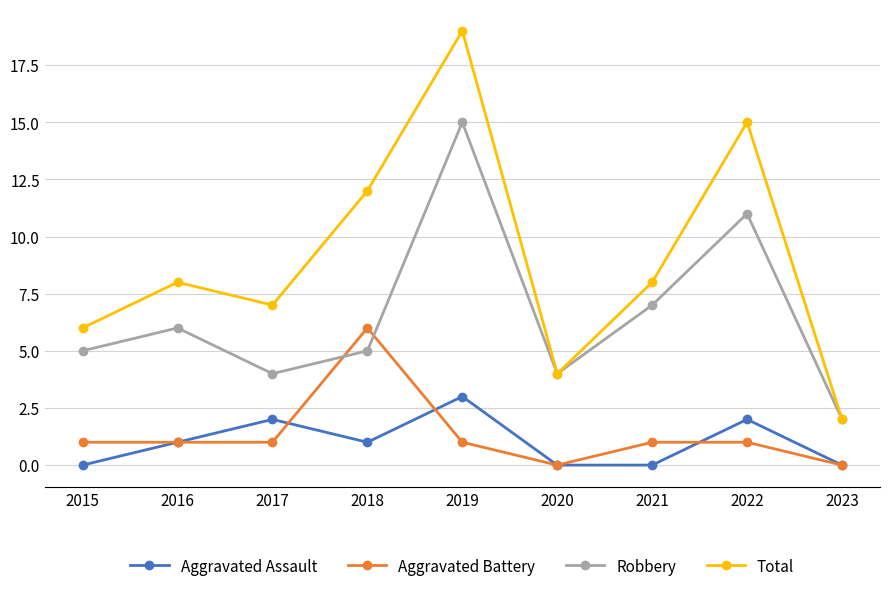

What is the difference between the highest and lowest values at 2015?

6